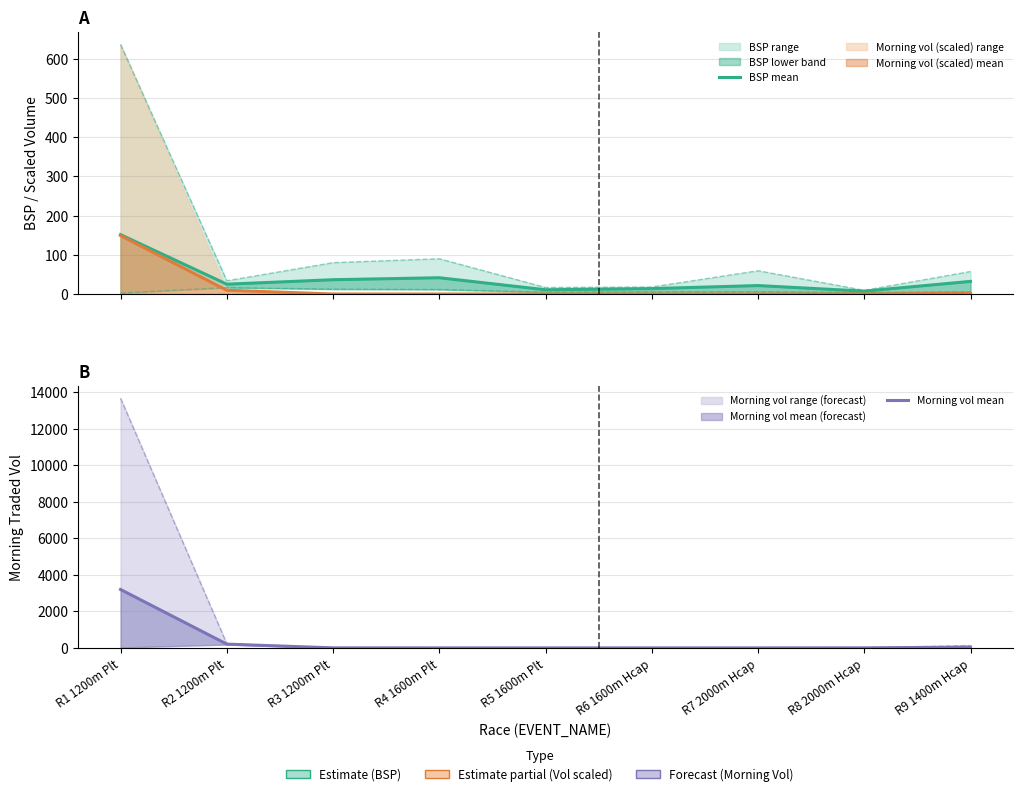

What is the average value of the Morning vol mean series?

384.1